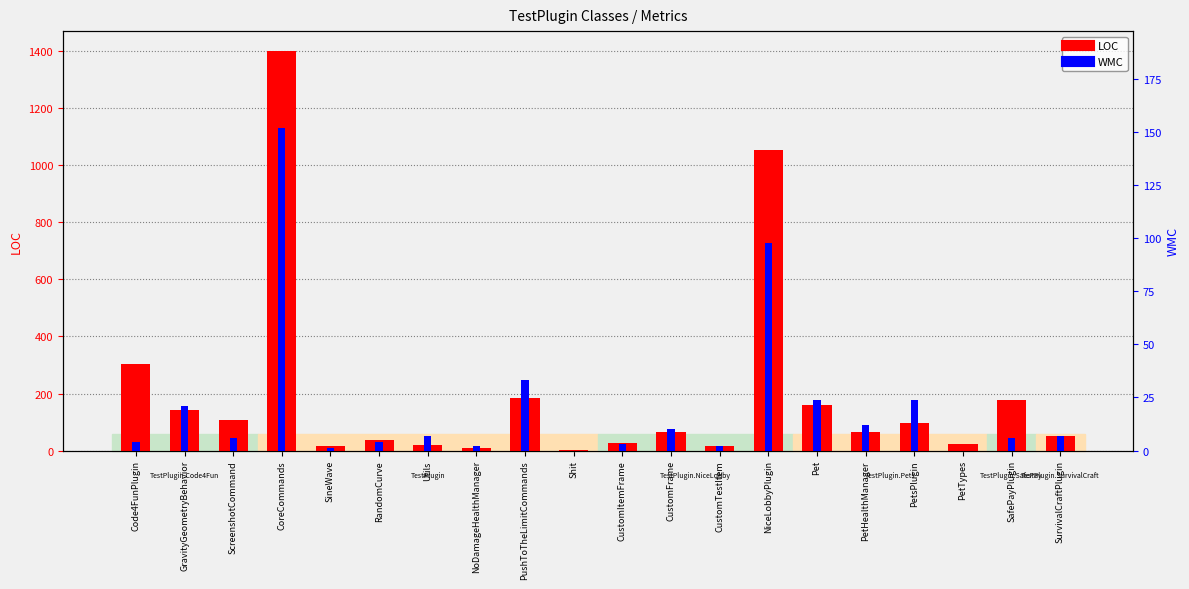

At how many categories does at least one series exceed 1093?

1